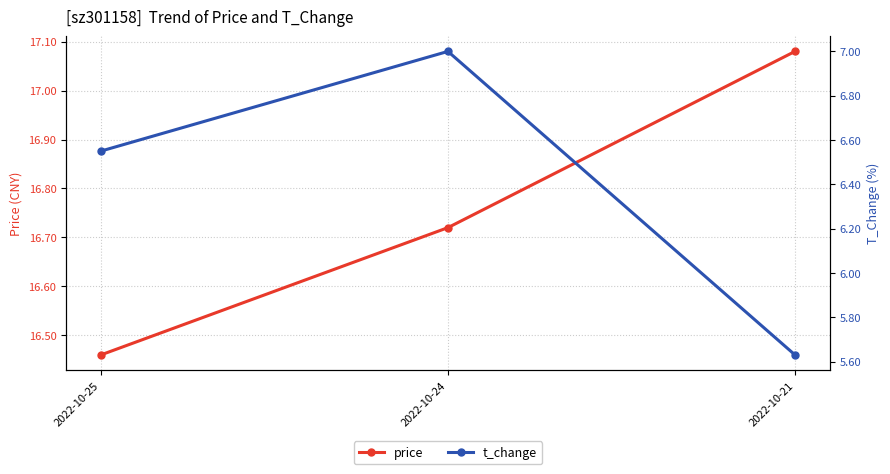

Read the t_change value at 2022-10-25.

6.5